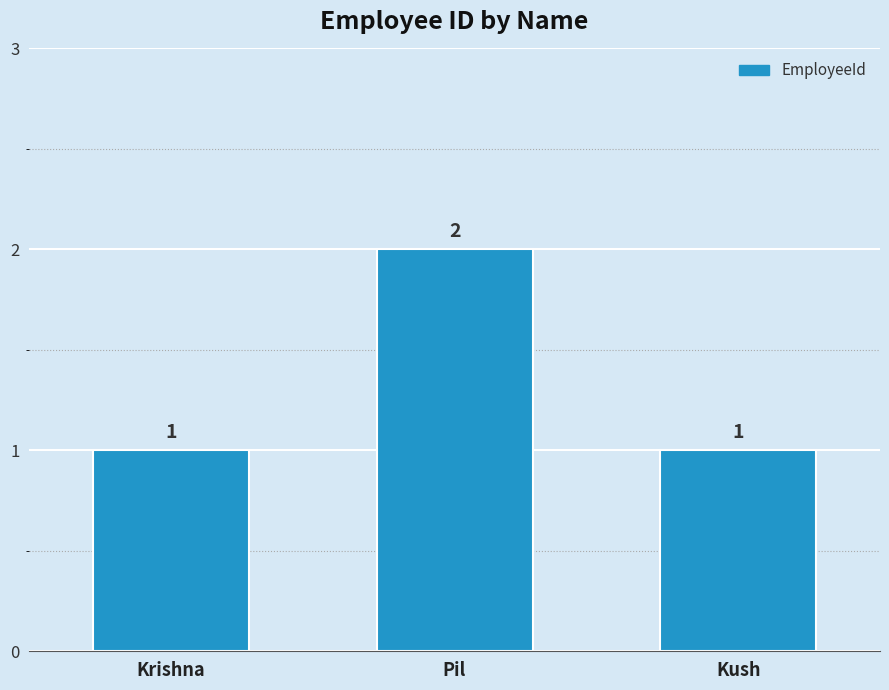

Reading left to right, list all the values displayed in this chart.

1	2	1